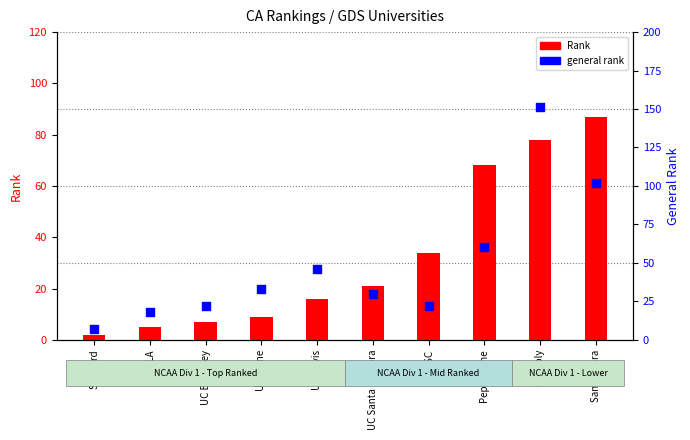

Which series has the widest spread of Y values?

general rank